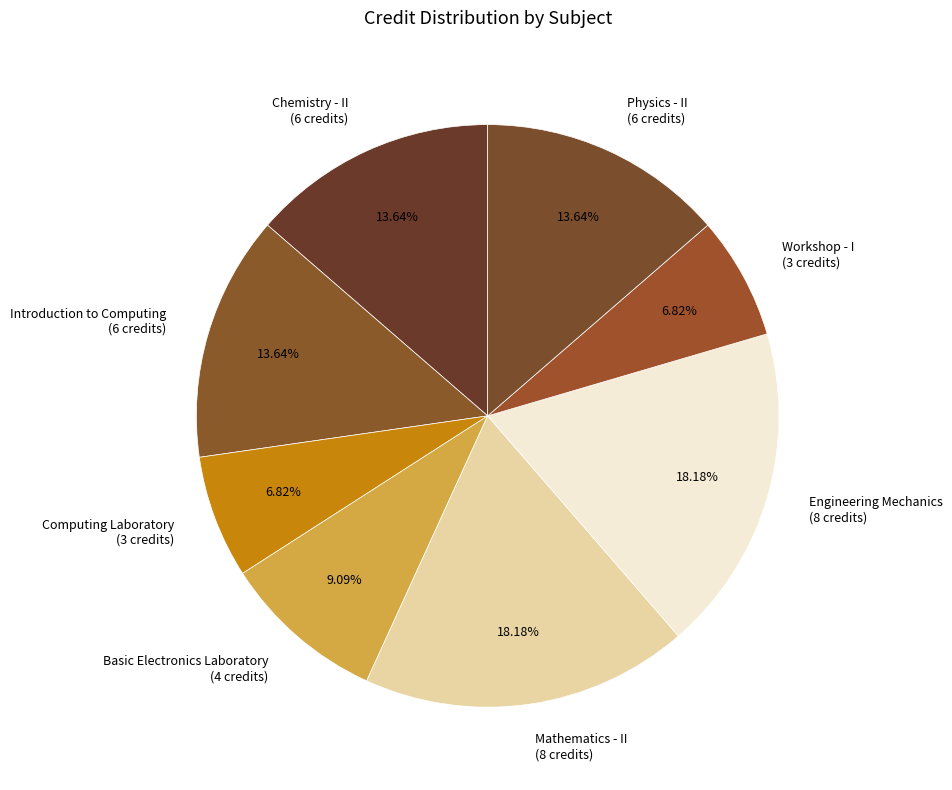

How many slices are in this pie chart?

8